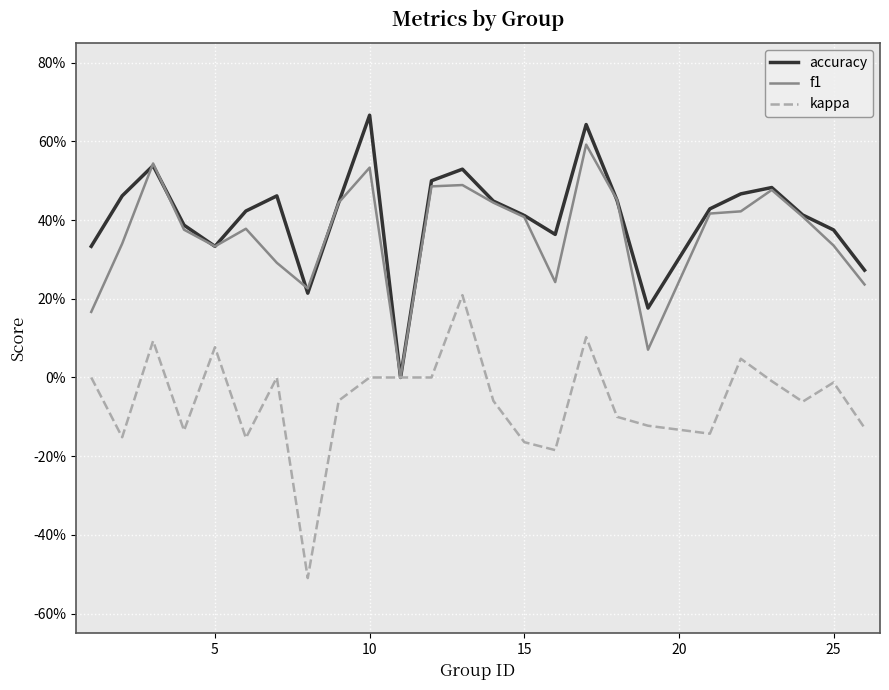

Does the chart display data point markers on the line(s)?

No